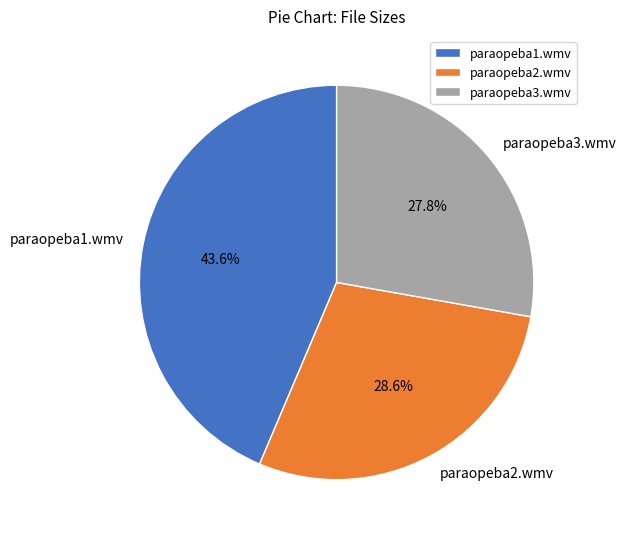

What percentage is the paraopeba2.wmv slice, to the nearest percent?

29%